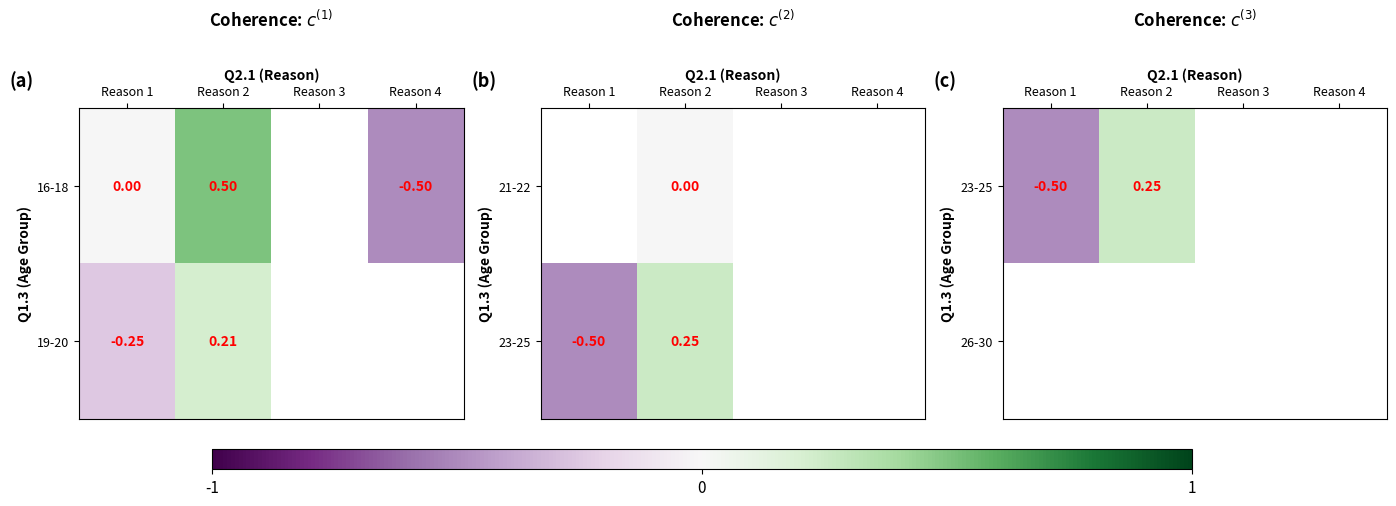

List the labels in order of 26-30 value, smallest first.

Reason 1, Reason 2, Reason 3, Reason 4